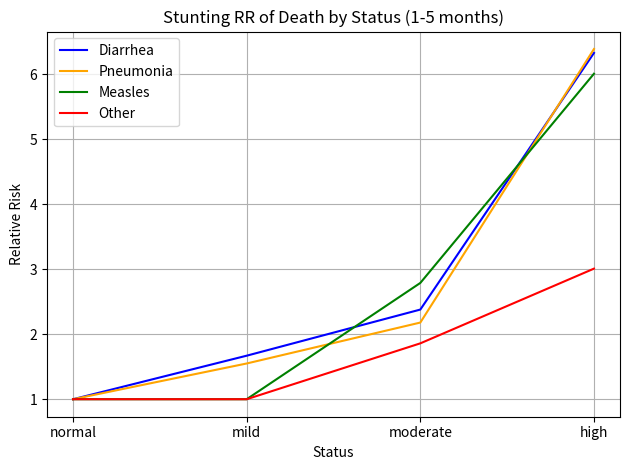

What position from the left is moderate?

3